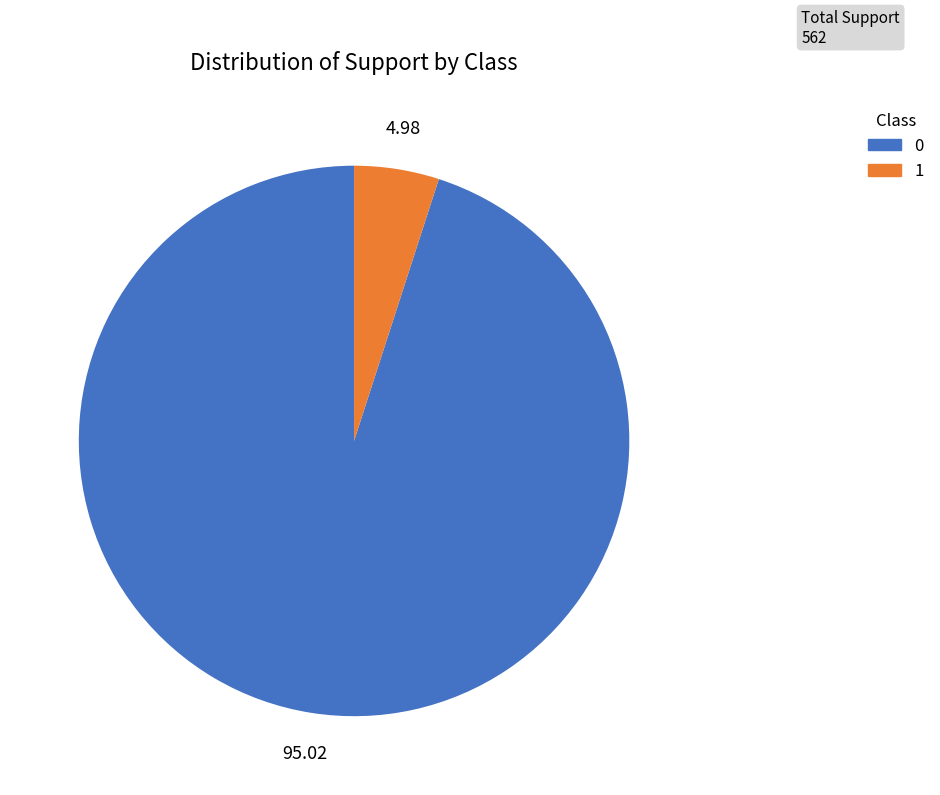

Which category accounts for the majority?

0